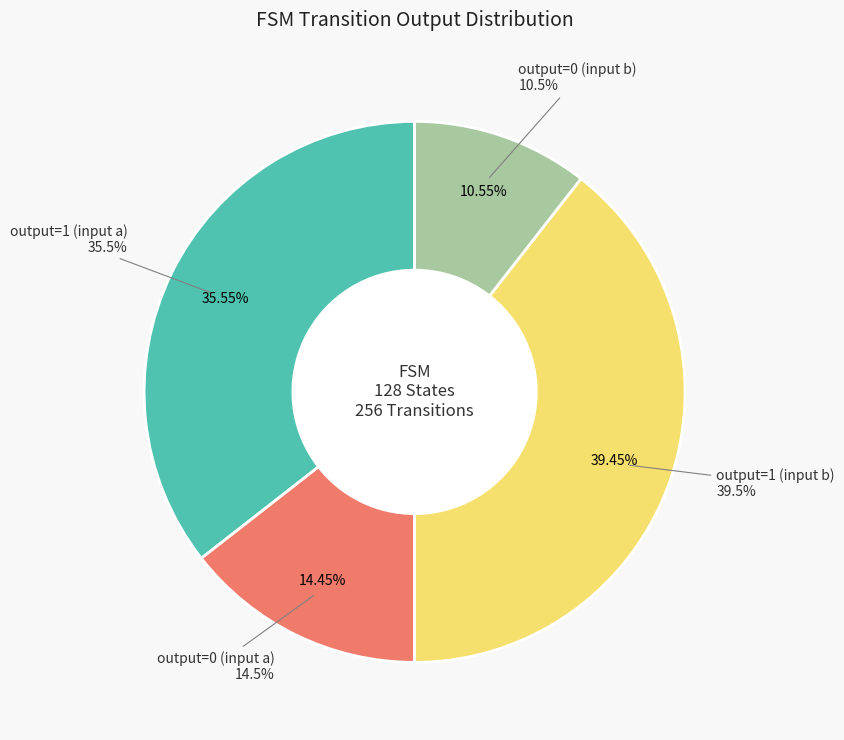

Which category has the smallest portion of the pie?

output=0 (input b)